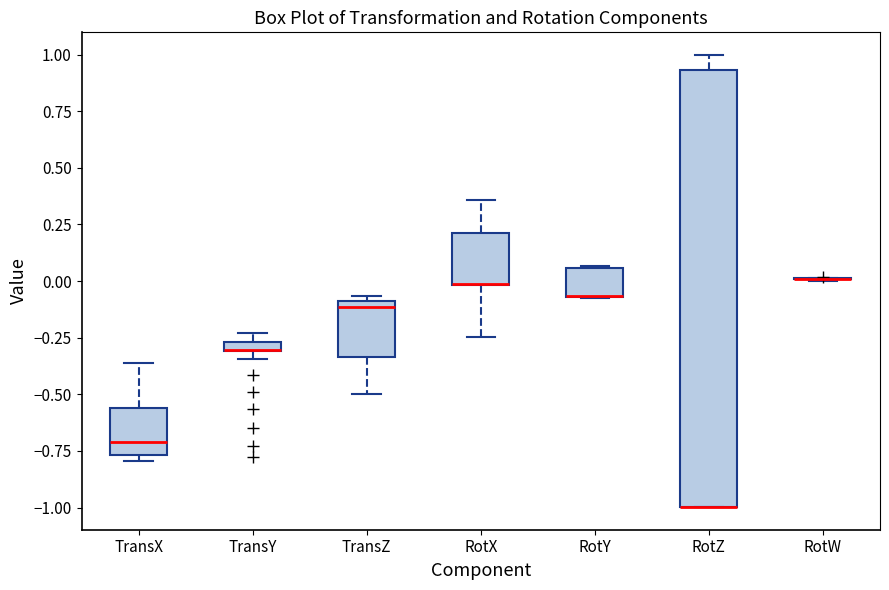

Which box is the tallest, from its lower edge to its upper edge?

RotZ